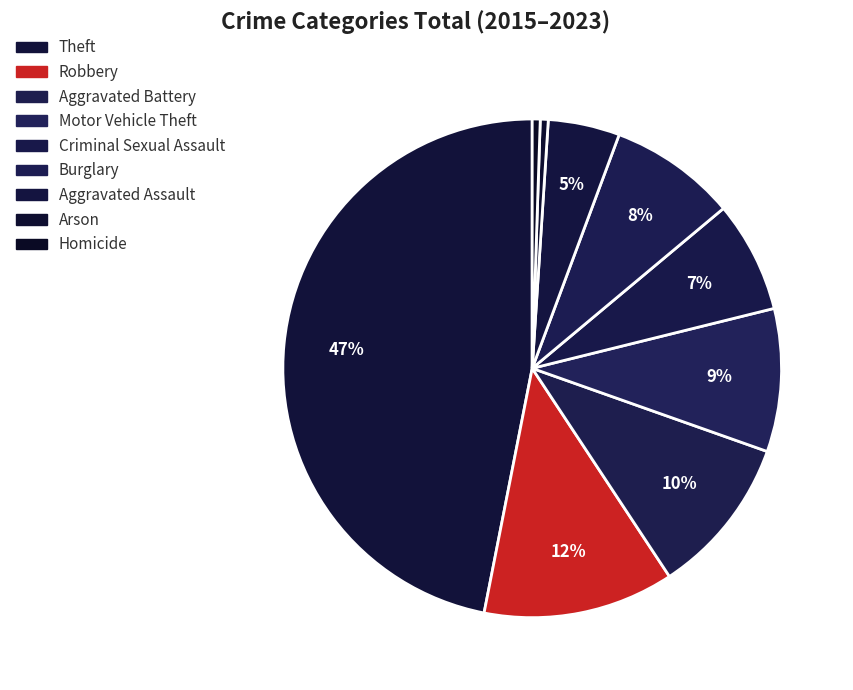

How many segments does this pie chart have?

9